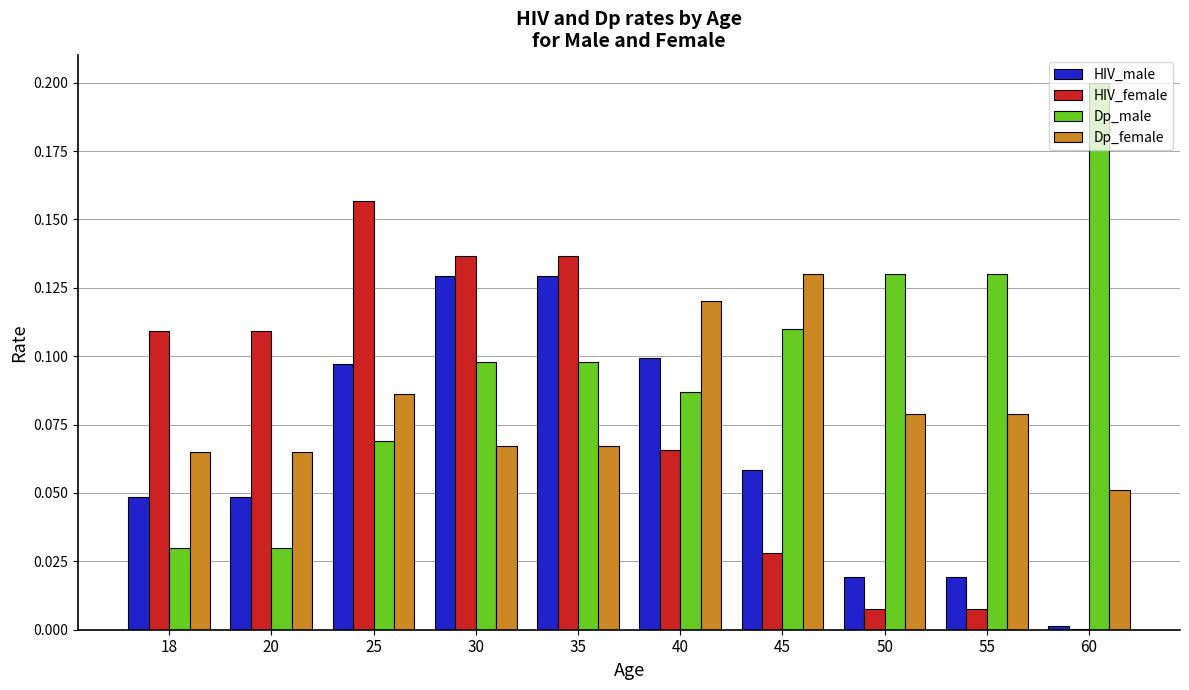

Is the value of Dp_female at 40 greater than the value of Dp_male at 60?

No